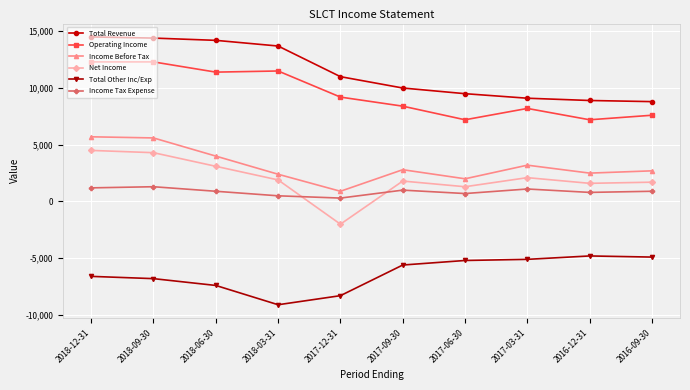

Rank the series by their maximum value, from lowest to highest.

Total Other Inc/Exp, Income Tax Expense, Net Income, Income Before Tax, Operating Income, Total Revenue